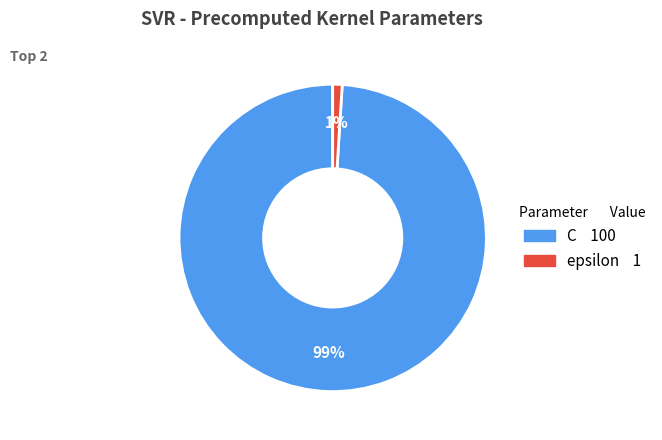

Rank the categories by value from lowest to highest.

epsilon, C